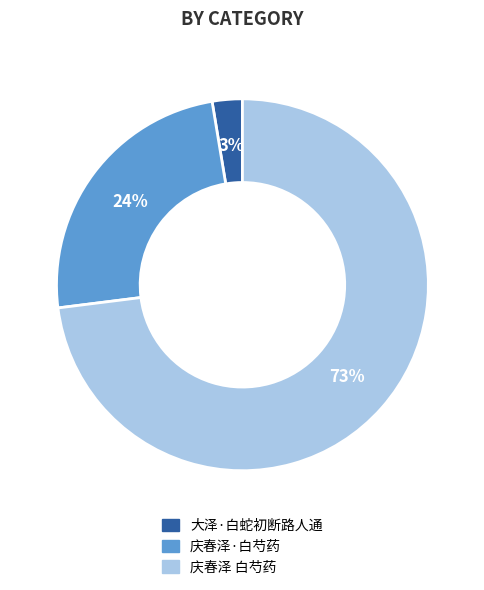

What is the smallest slice in the pie chart?

大泽·白蛇初断路人通